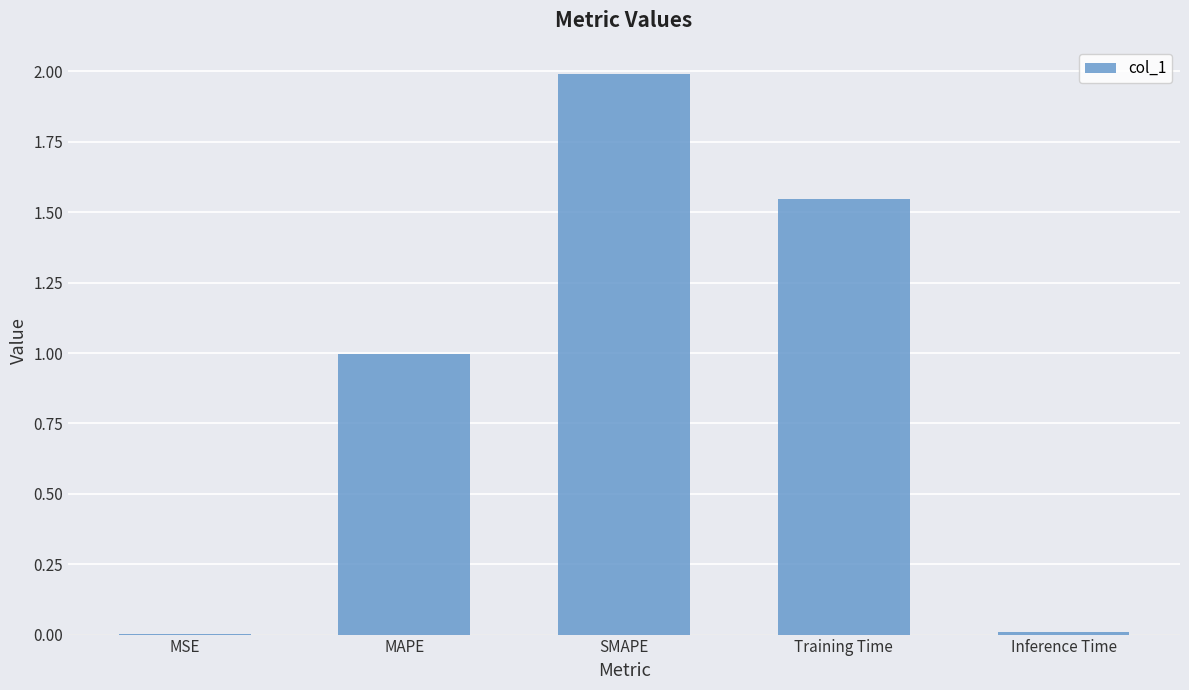

True or false: the data shows 0.0 at MSE.

True